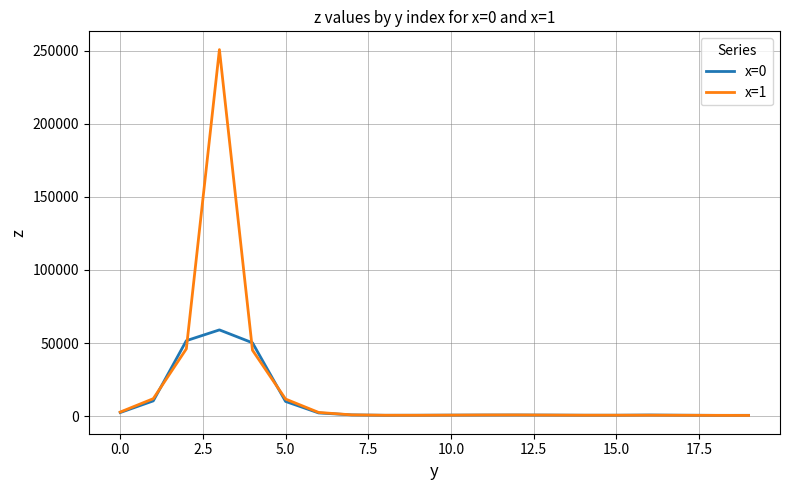

Which series has the widest spread of values?

x=1